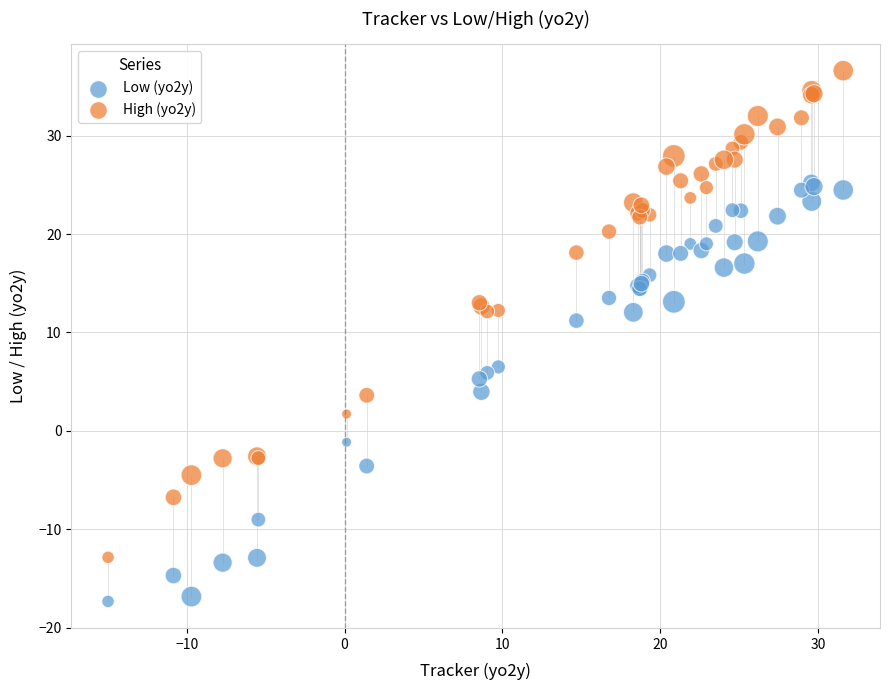

Which series reaches the maximum Y coordinate?

High (yo2y)